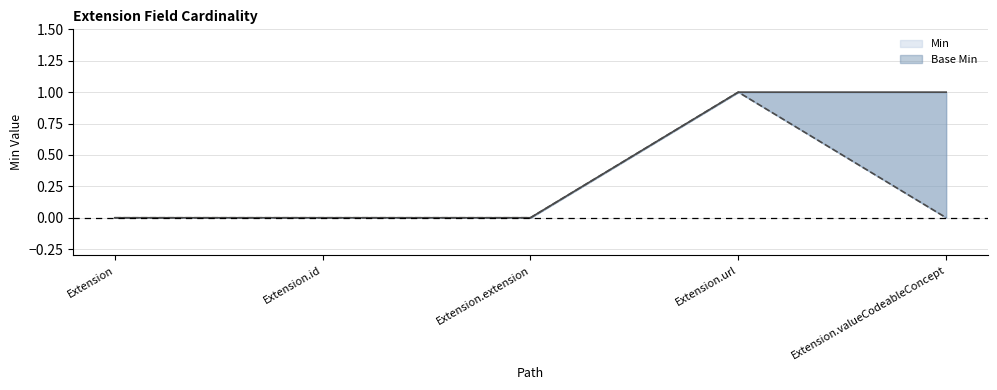

What is the difference between the maximum and minimum values in the Base Min series?

1